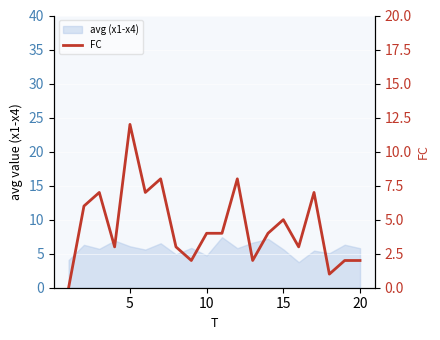

How many data points are above 4?

8